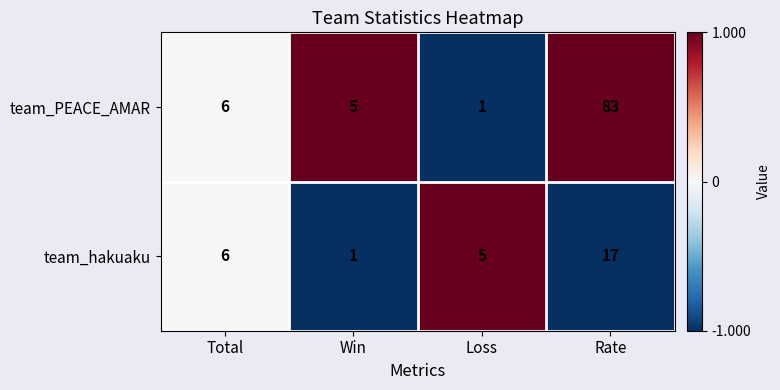

Rank the series by their average value, from lowest to highest.

team_hakuaku, team_PEACE_AMAR